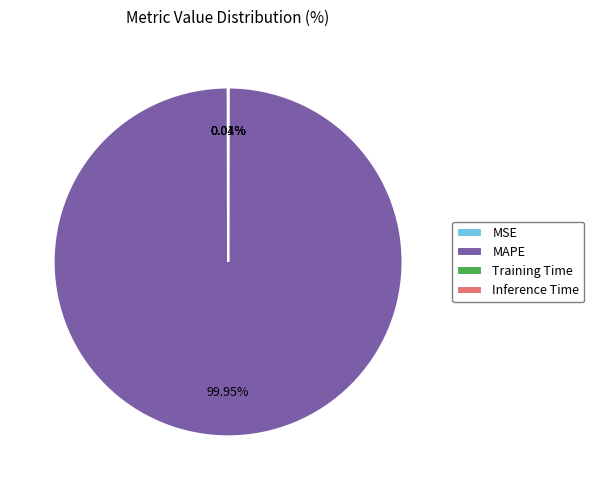

Which slice represents more than half of the pie?

MAPE